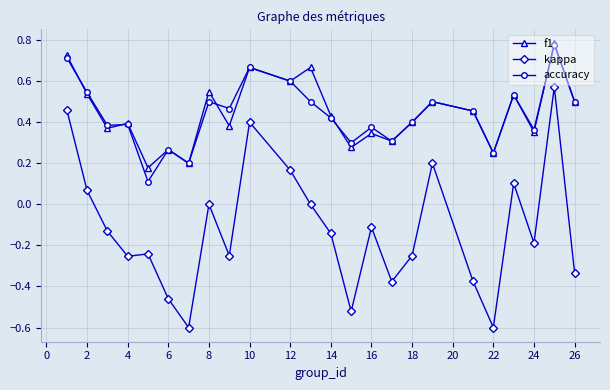

What is the smallest value displayed?

-0.6